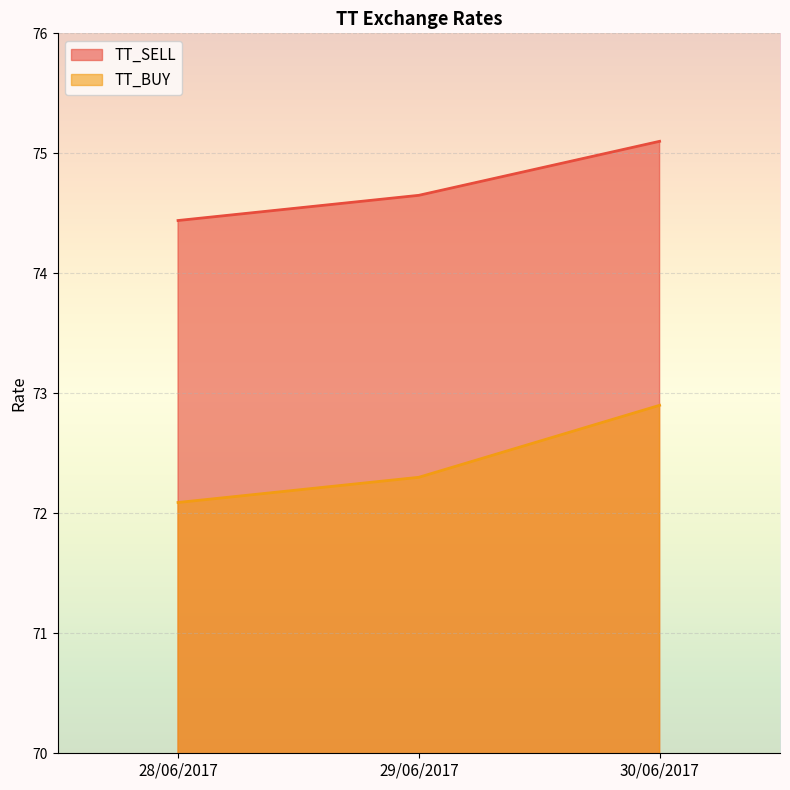

What is the lowest value of the TT_BUY series?

72.1